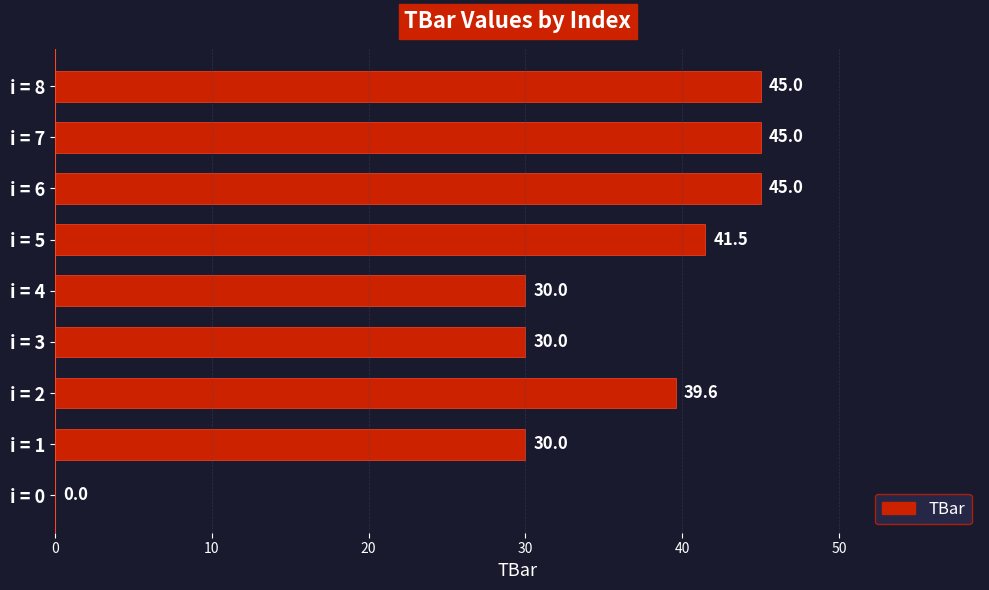

What value does the data have at i = 6?

45.0